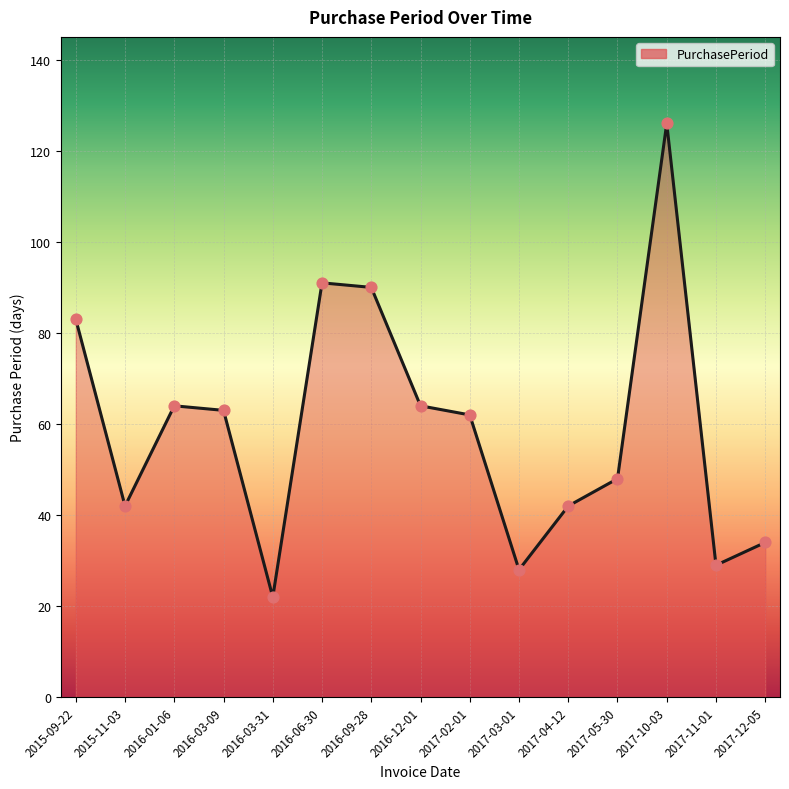

Which has a higher value, 2017-11-01 or 2017-04-12?

2017-04-12